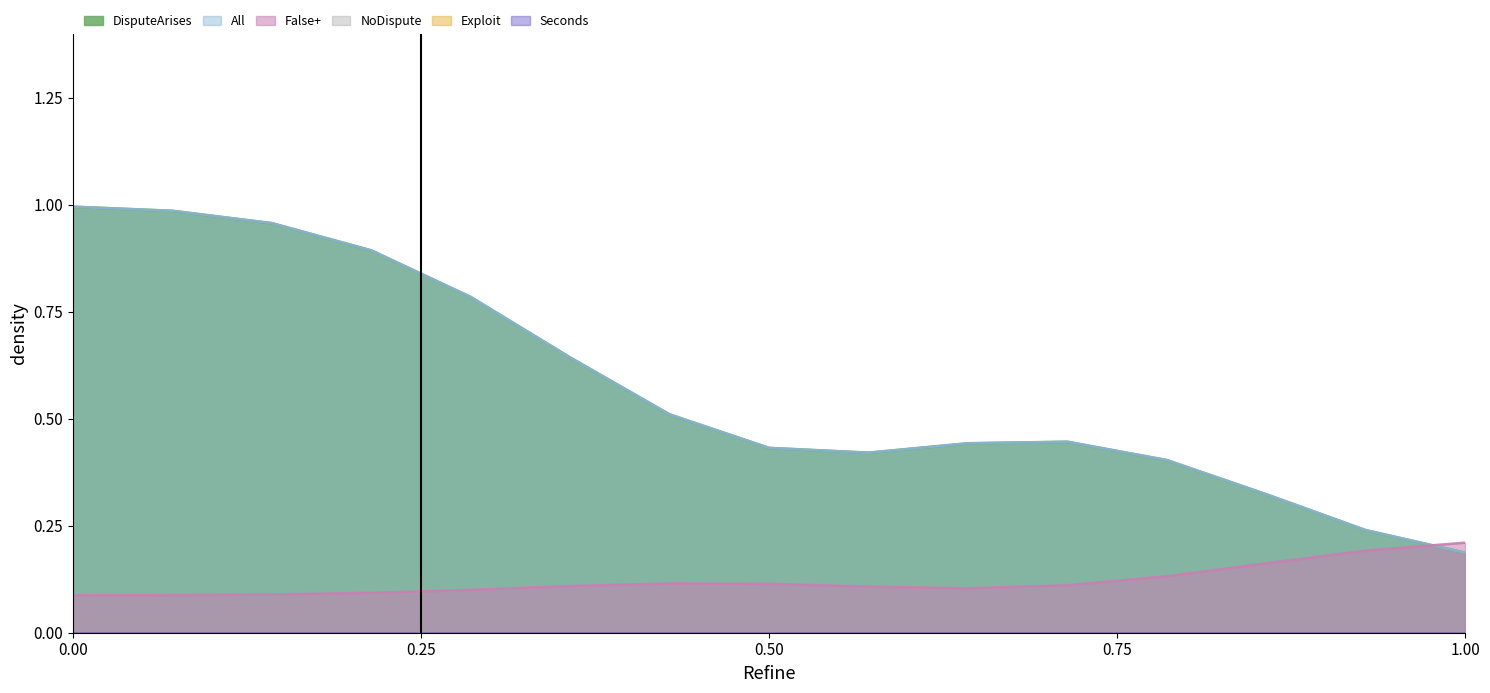

How many interior local peaks does the All series have?

1